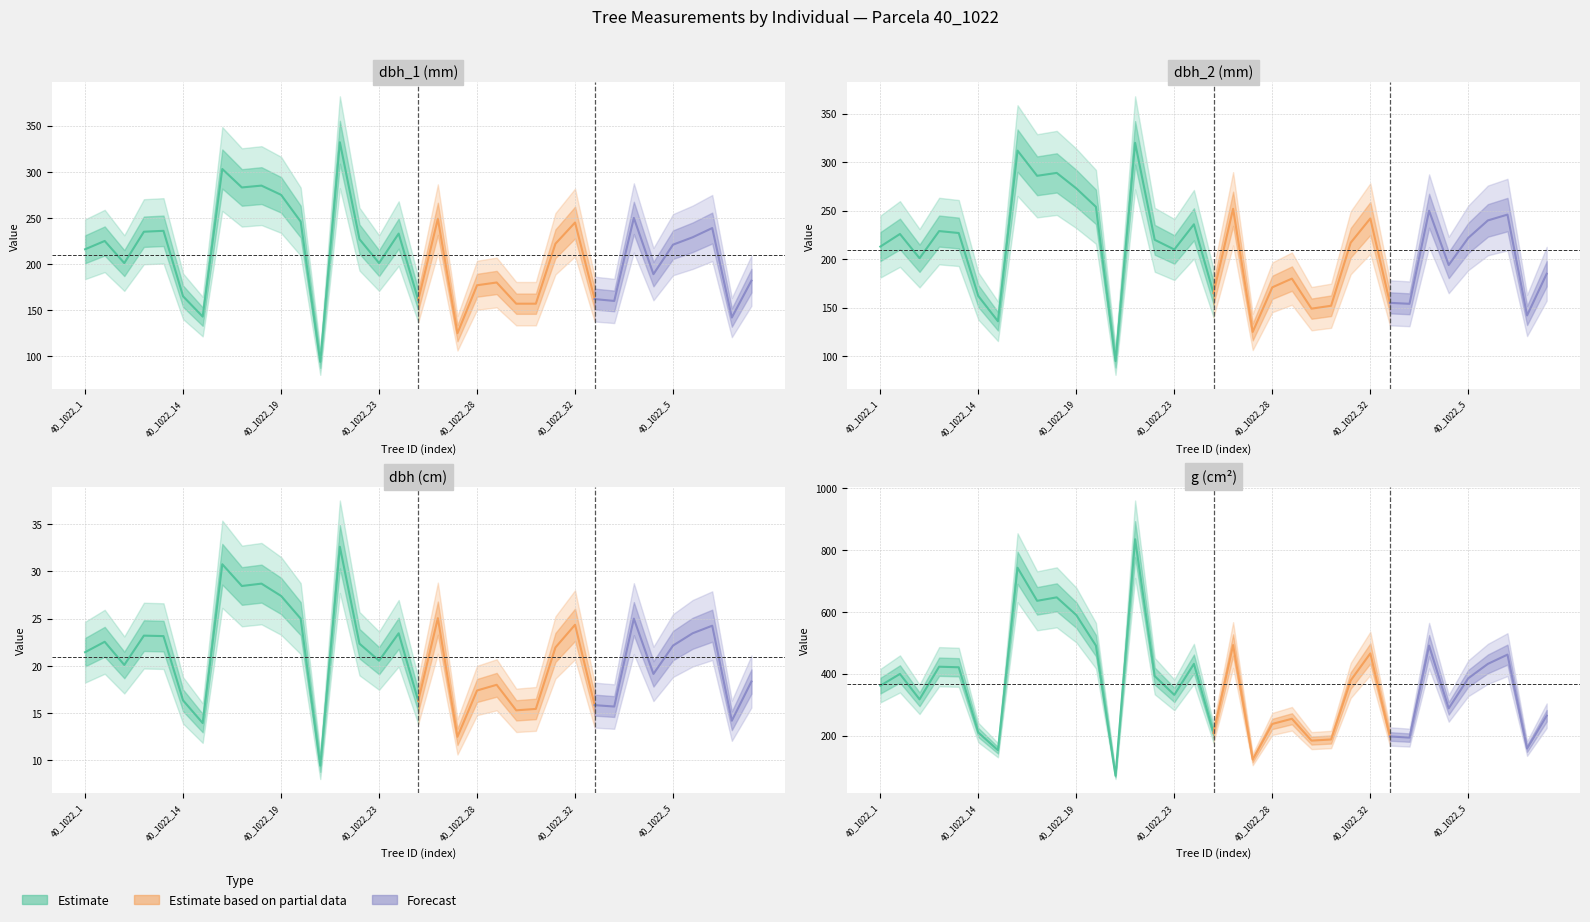

At how many categories does at least one series exceed 576?

5